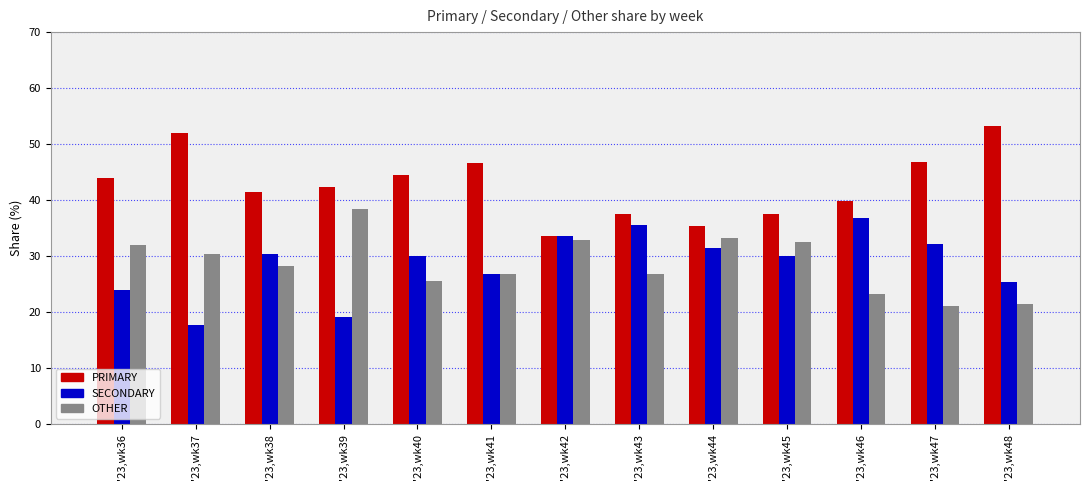

Which category has the highest value in the SECONDARY series?

'23,wk46